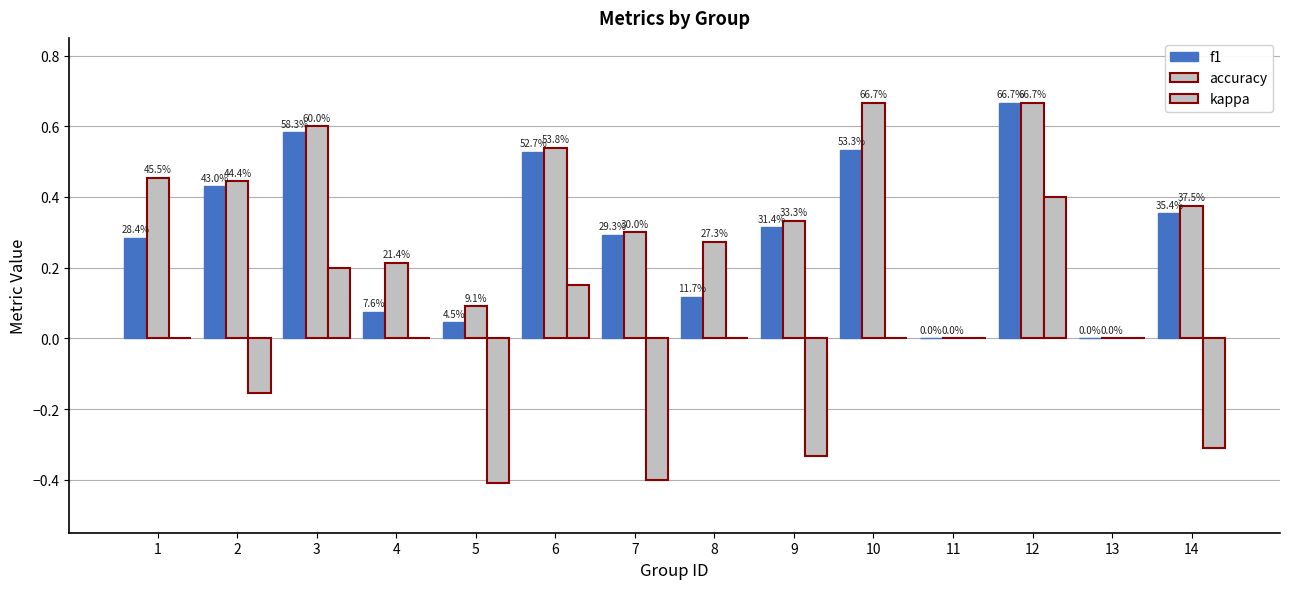

Reading left to right, transcribe all the data shown in this chart.

f1: 0.3	0.4	0.6	0.1	0.0	0.5	0.3	0.1	0.3	0.5	0.0	0.7	0.0	0.4
accuracy: 0.5	0.4	0.6	0.2	0.1	0.5	0.3	0.3	0.3	0.7	0.0	0.7	0.0	0.4
kappa: 0.0	-0.2	0.2	0.0	-0.4	0.2	-0.4	0.0	-0.3	0.0	0.0	0.4	0.0	-0.3